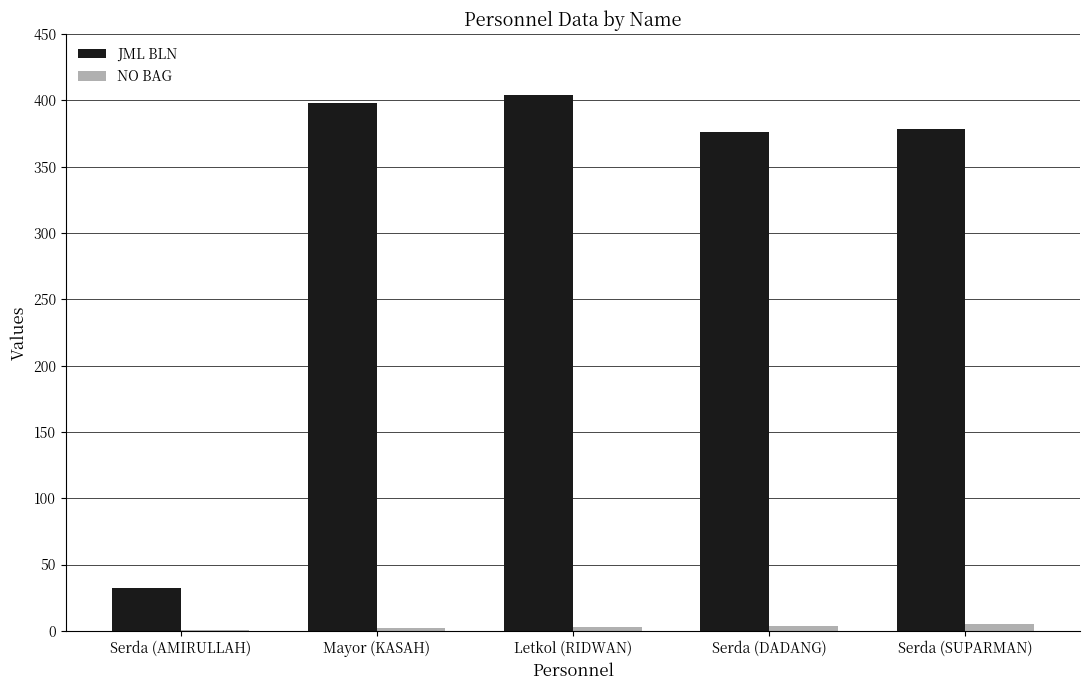

What is the maximum value shown in the chart?

404